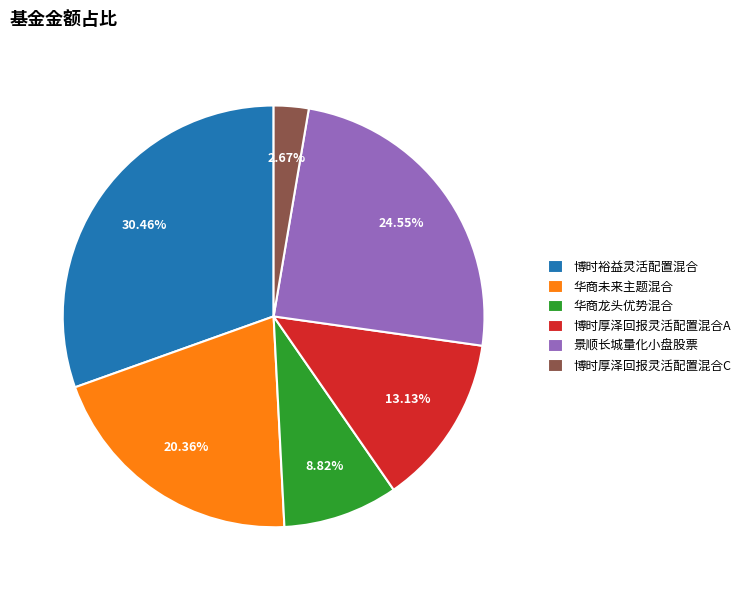

Is the sum of 博时厚泽回报灵活配置混合C and 华商未来主题混合 greater than half?

No